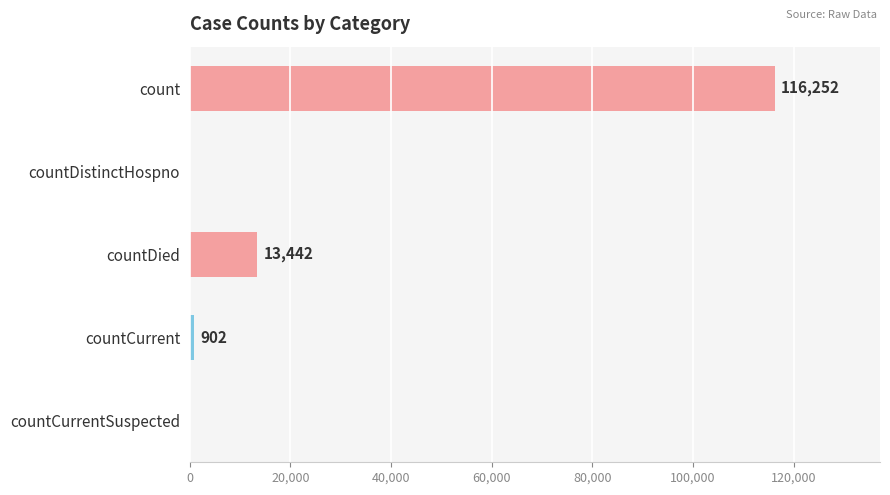

How many positive values are there?

3